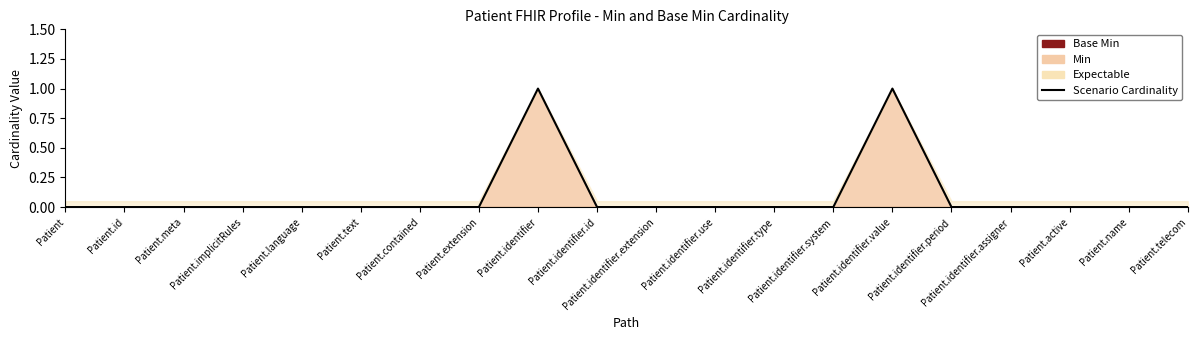

The chart shows a value of 1 at Patient.extension. True or false?

False